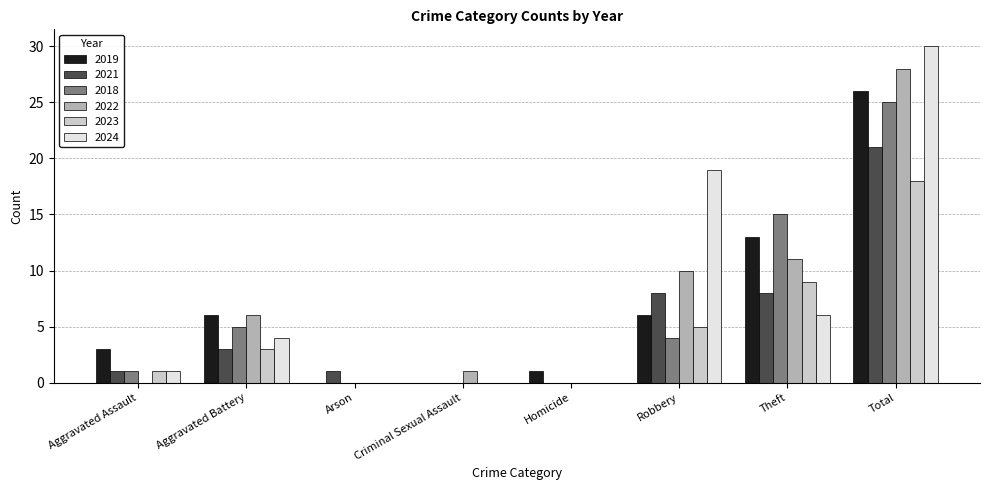

What is the greatest value displayed?

30